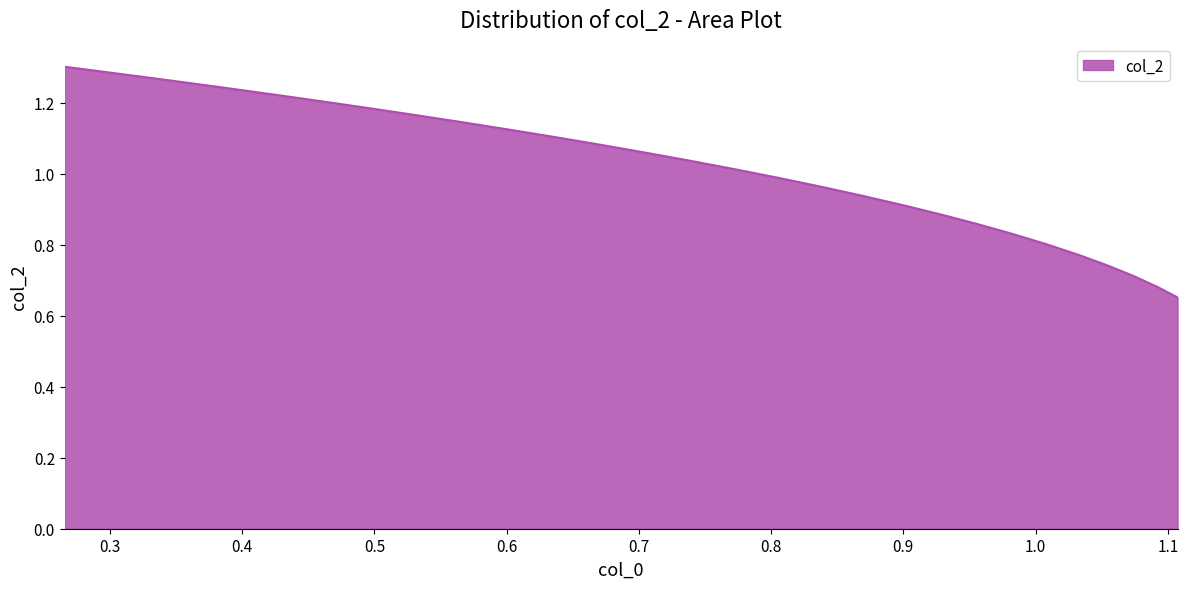

How many series are shown in this chart?

1